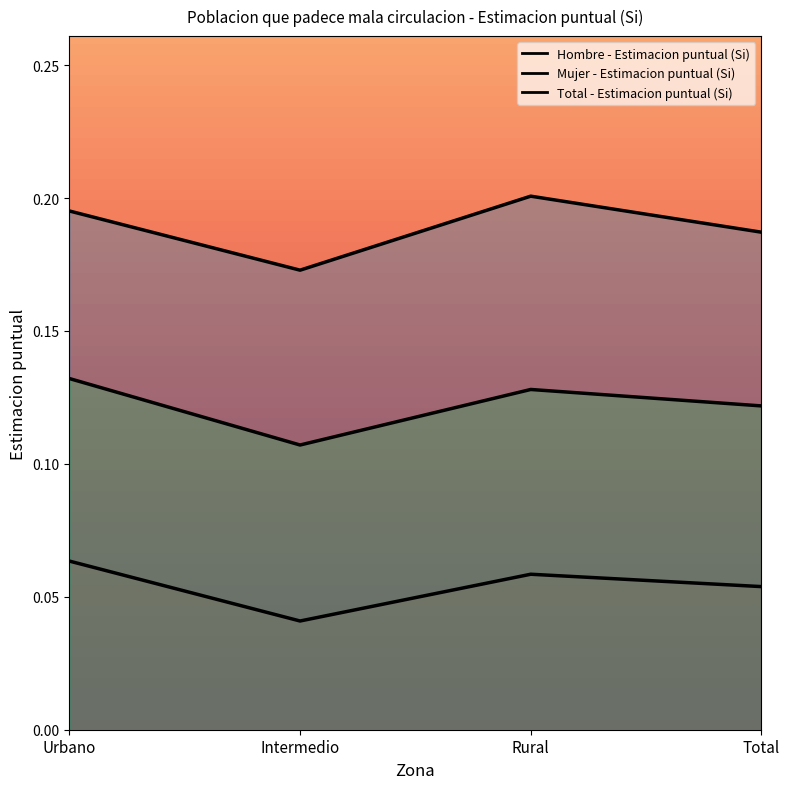

True or false: Total - Estimacion puntual (Si) and Mujer - Estimacion puntual (Si) cross at least once.

False